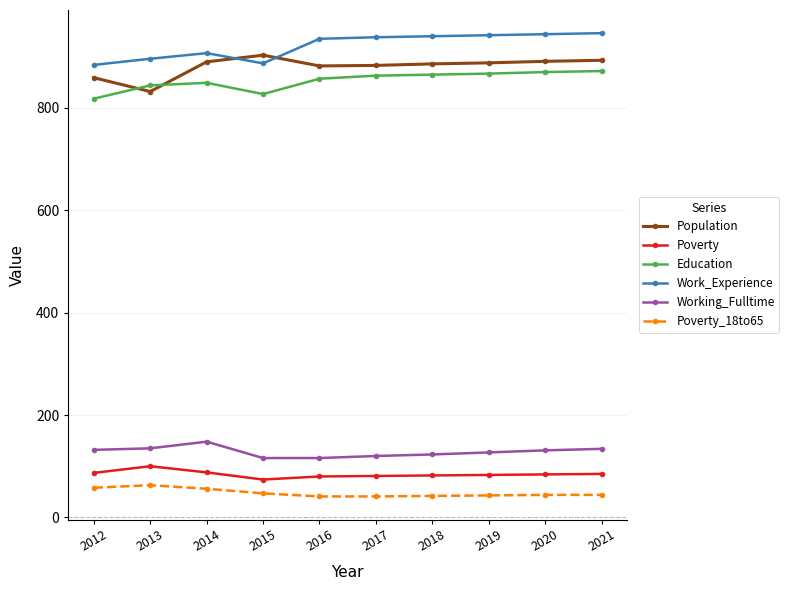

What is the value of the Work_Experience point at the 7th from the left?

940